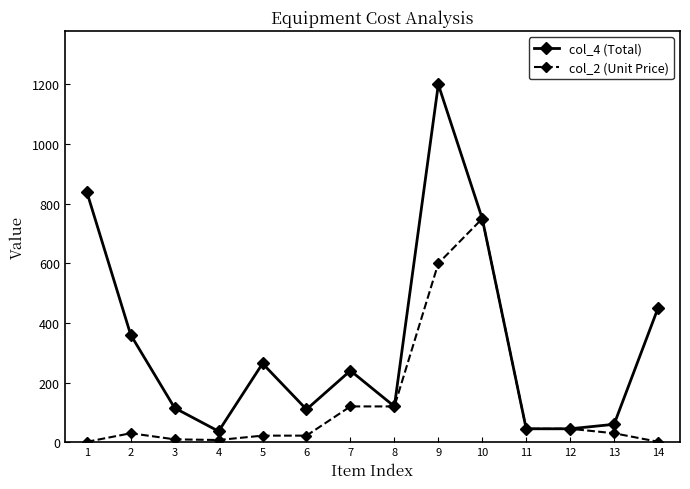

What are all the series names shown in the legend?

col_4 (Total), col_2 (Unit Price)